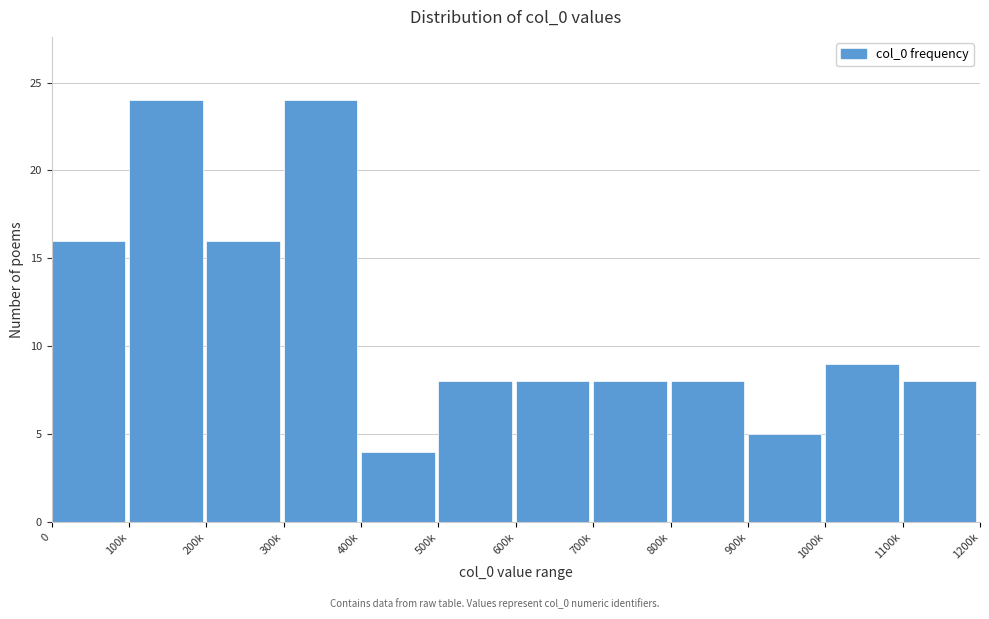

Reading right to left, extract all data points from this chart.

8	9	5	8	8	8	8	4	24	16	24	16